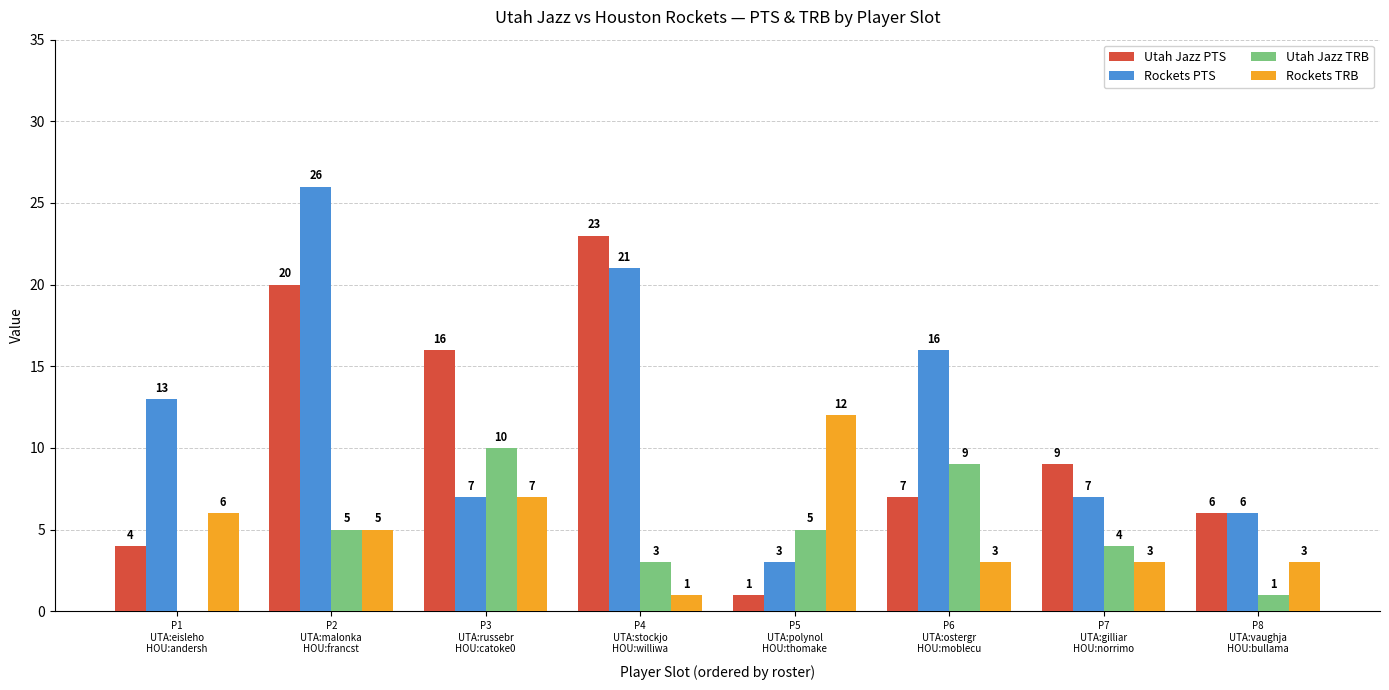

Which series has the largest total across all categories?

Rockets PTS